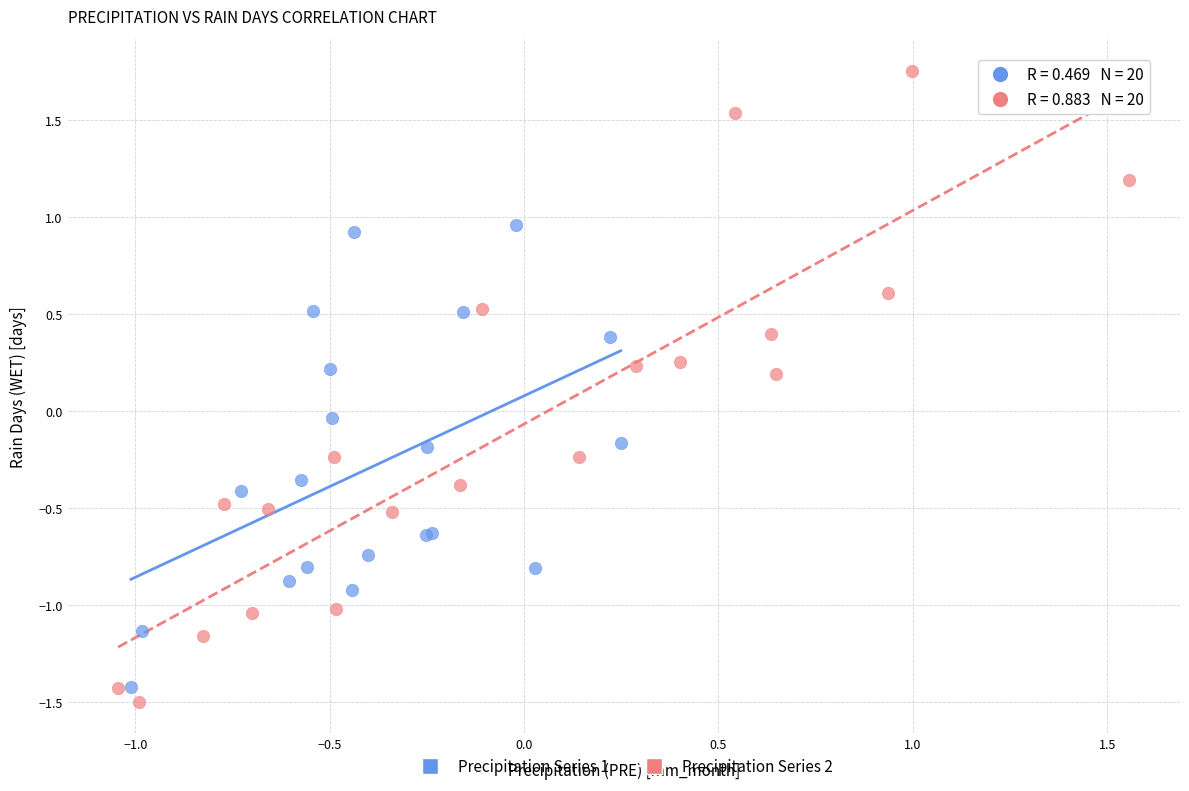

Which series has the widest spread of Y values?

Precipitation Series 2